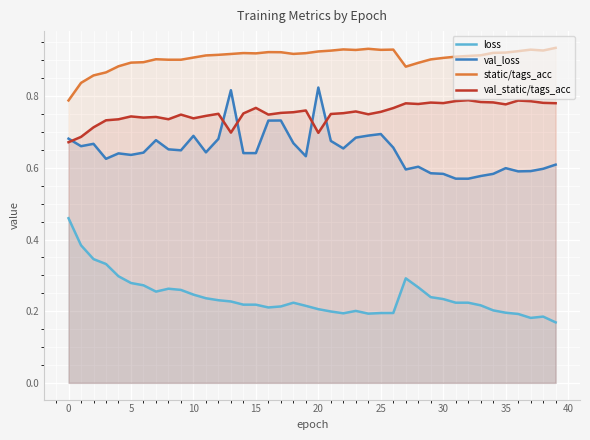

Is it true that static/tags_acc equals 0.6 at 18?

False